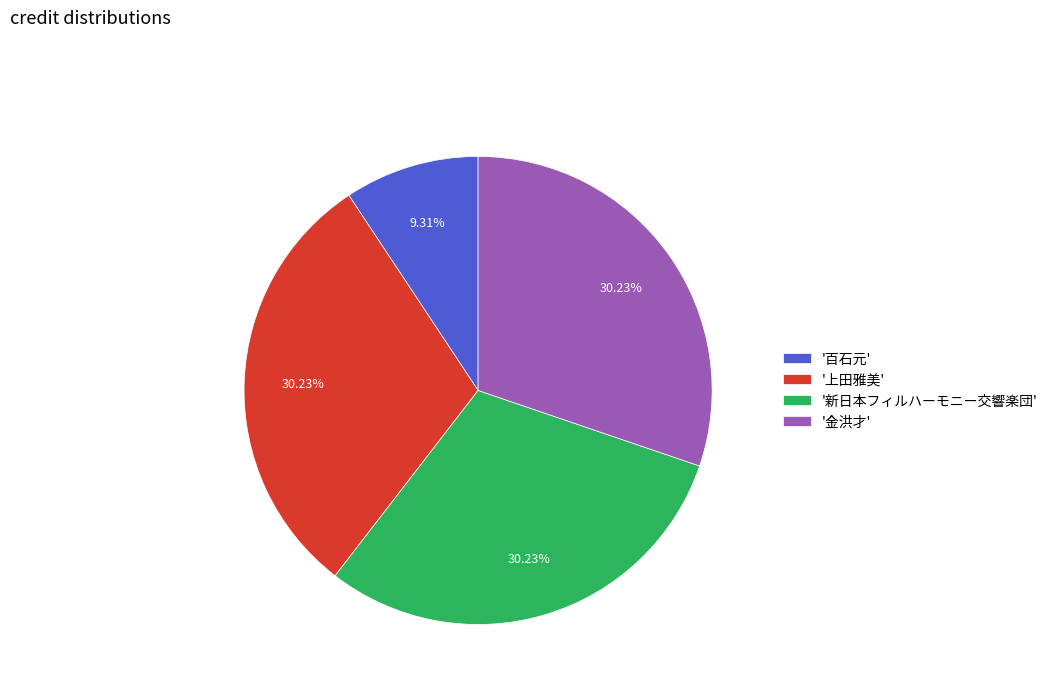

Is there any slice that represents more than half of the pie?

No